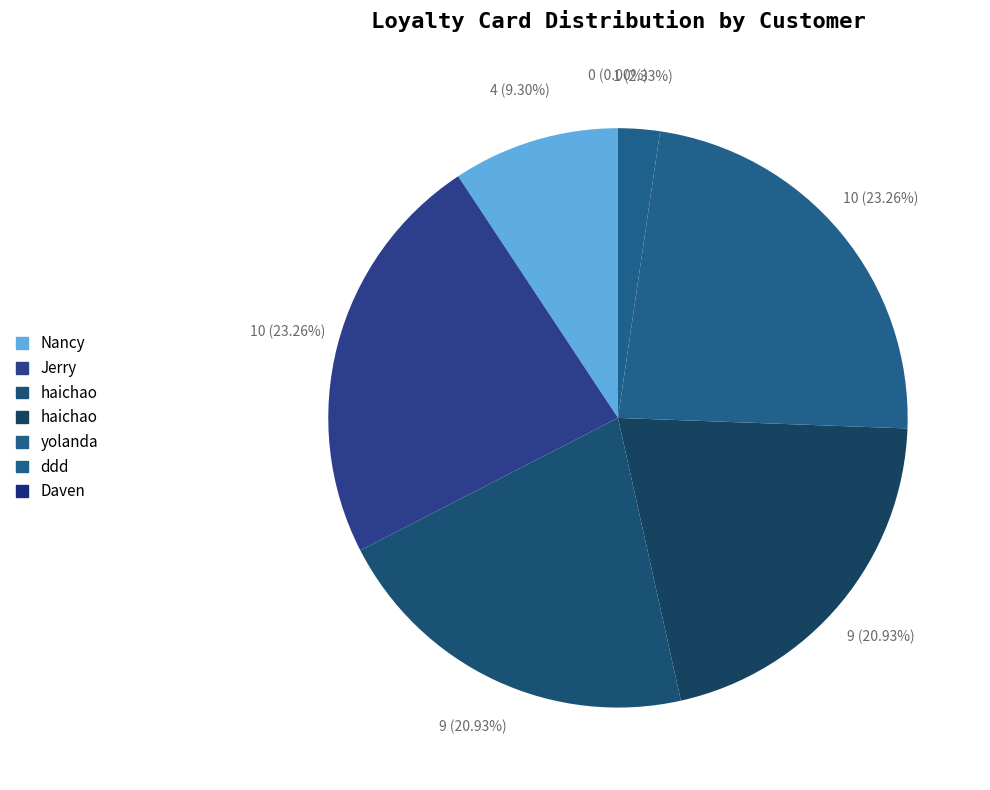

How many slices are in this pie chart?

7